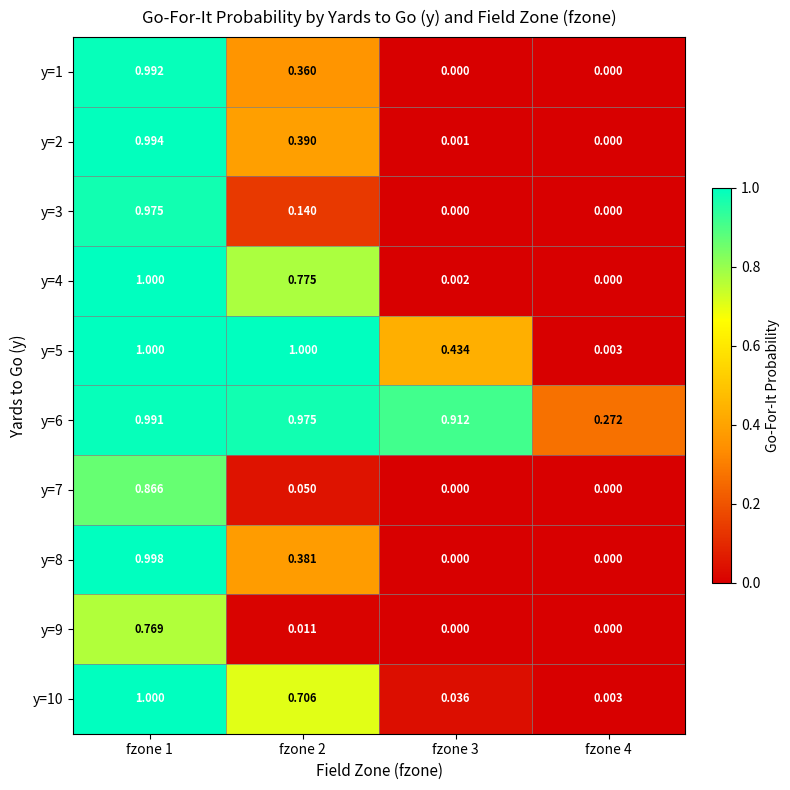

Is the value of y=6 at fzone 2 greater than the value of y=1 at fzone 4?

Yes